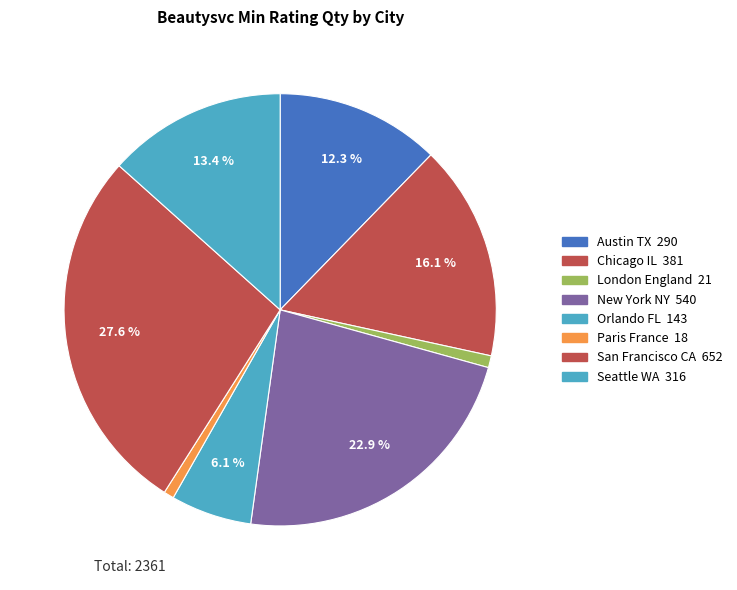

What percentage do Orlando FL and Chicago IL together represent?

22.2%